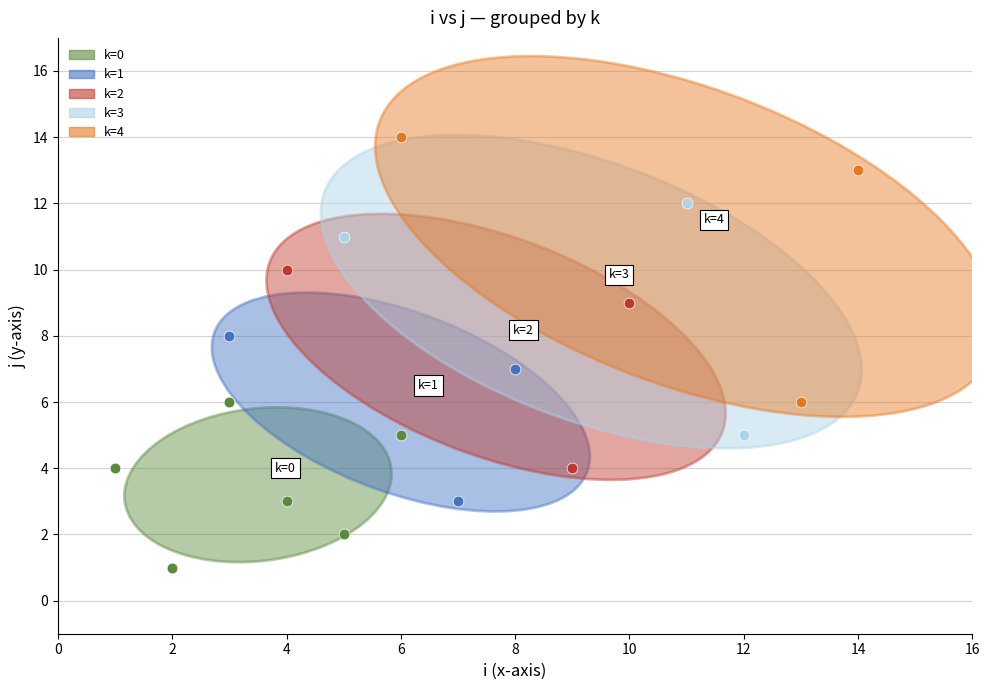

Which series has the largest Y range (max minus min)?

k=4